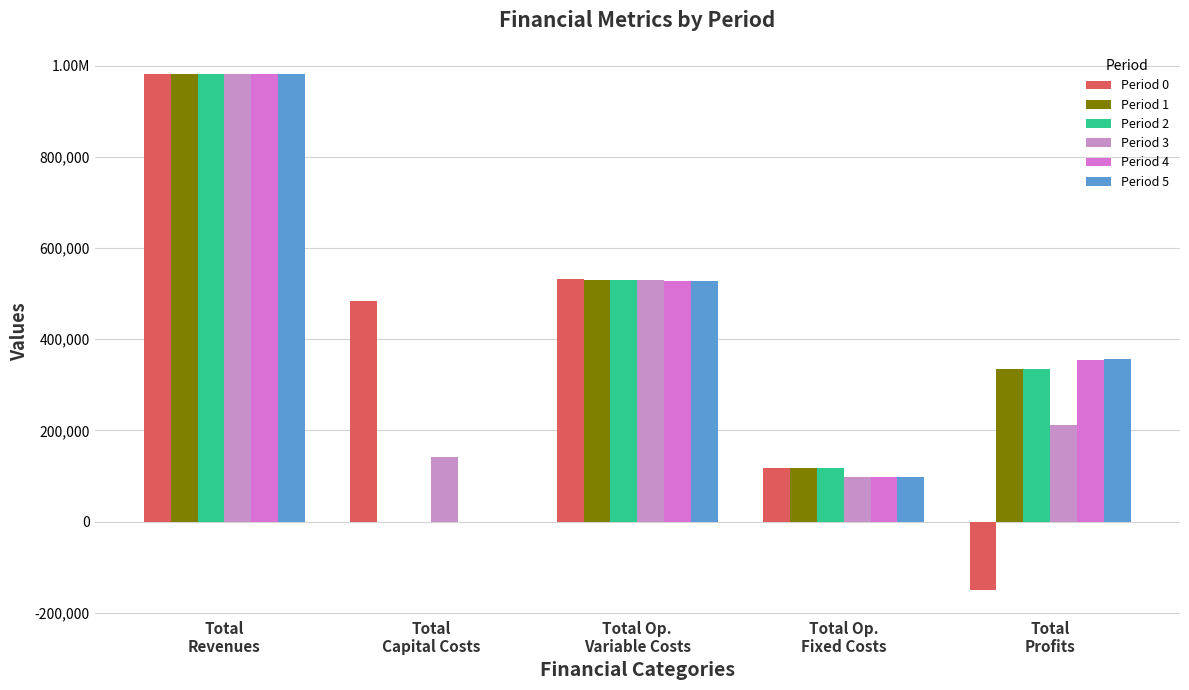

The Period 5 series shows 98503.5 at Total Op.
Fixed Costs. True or false?

True